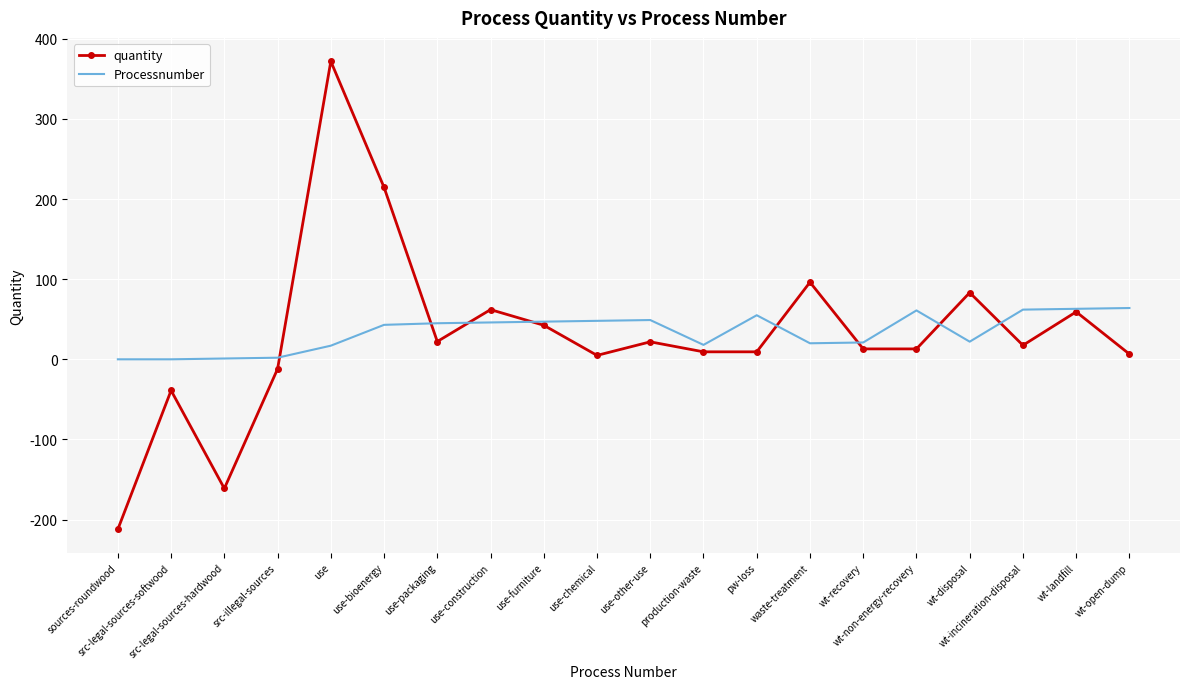

What is the maximum value shown in the chart?

371.9